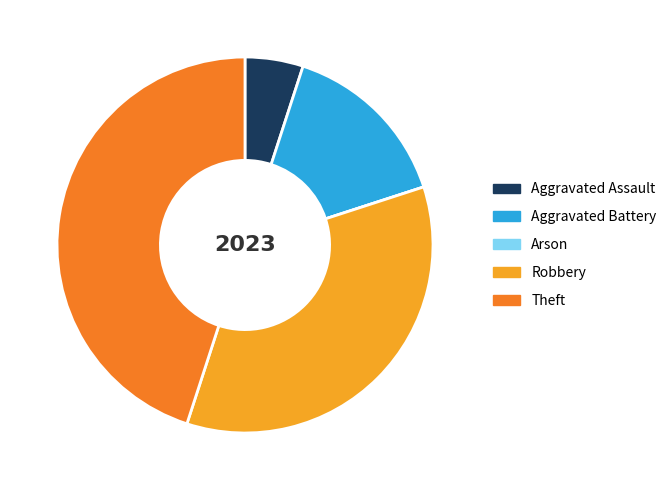

True or false: Aggravated Assault accounts for 5% of the total.

True